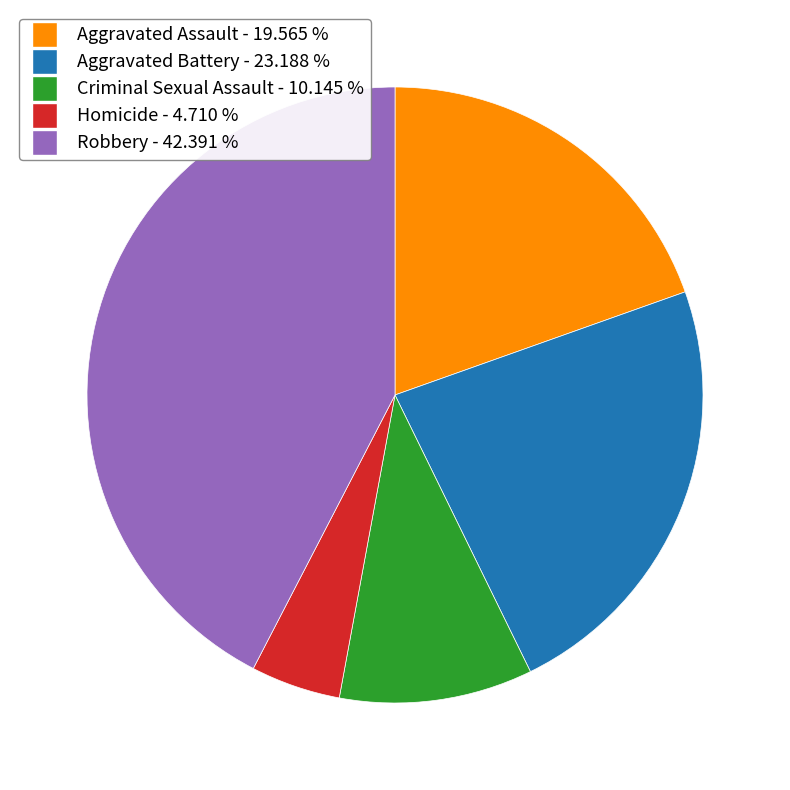

Approximately how many times larger is the value at Homicide compared to Criminal Sexual Assault?

0.5